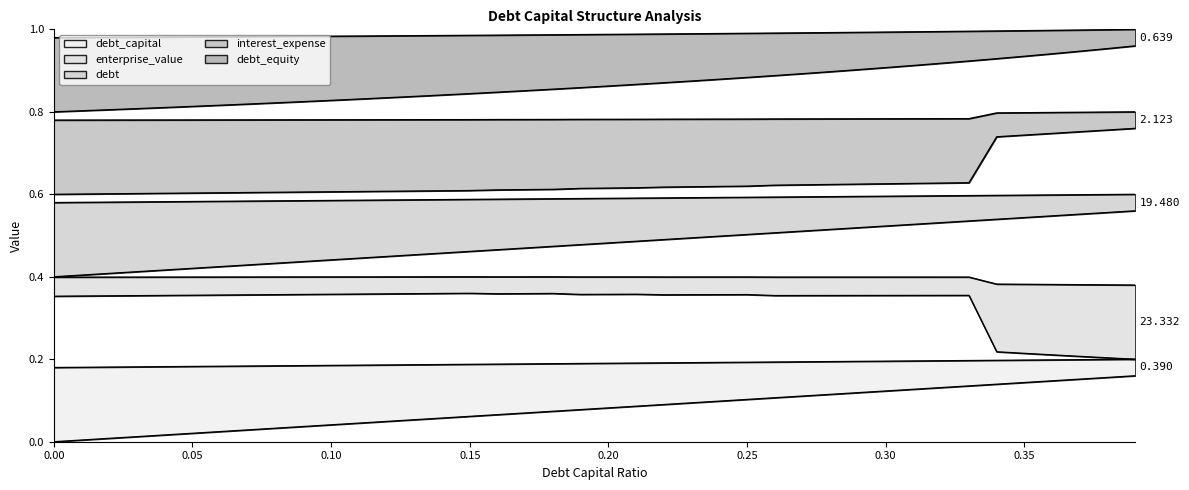

True or false: debt has more than 0 interior local peaks.

False